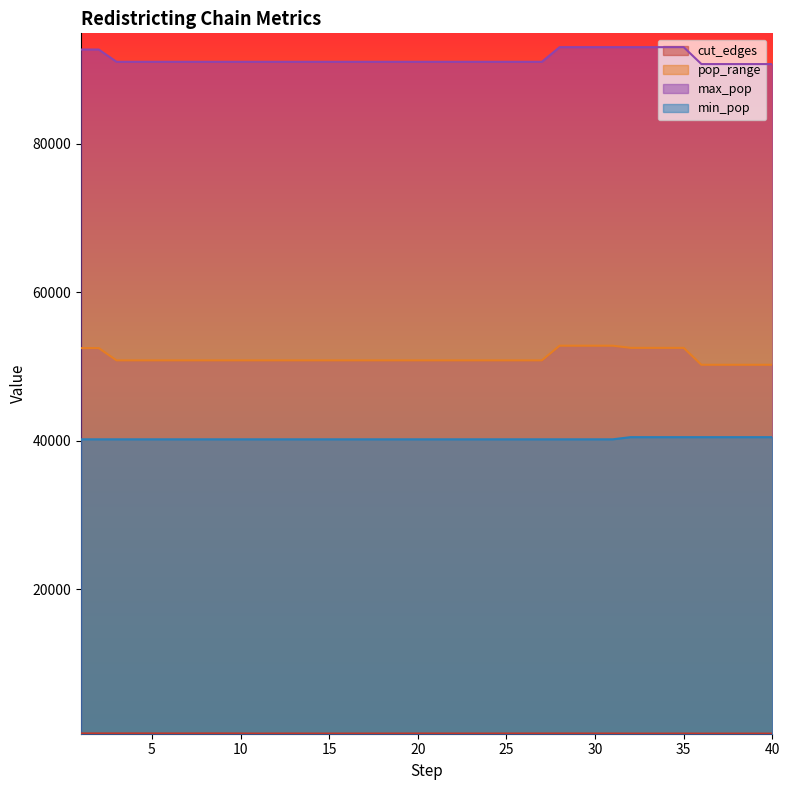

Rank the categories by min_pop value from highest to lowest.

32, 33, 34, 35, 36, 37, 38, 39, 40, 1, 2, 3, 4, 5, 6, 7, 8, 9, 10, 11, 12, 13, 14, 15, 16, 17, 18, 19, 20, 21, 22, 23, 24, 25, 26, 27, 28, 29, 30, 31